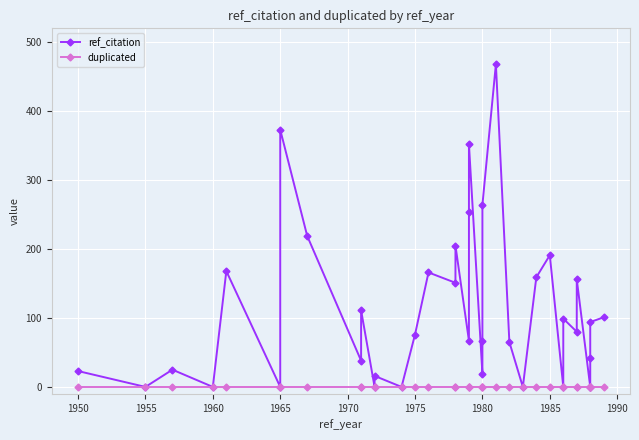

Which series has the largest total across all categories?

ref_citation